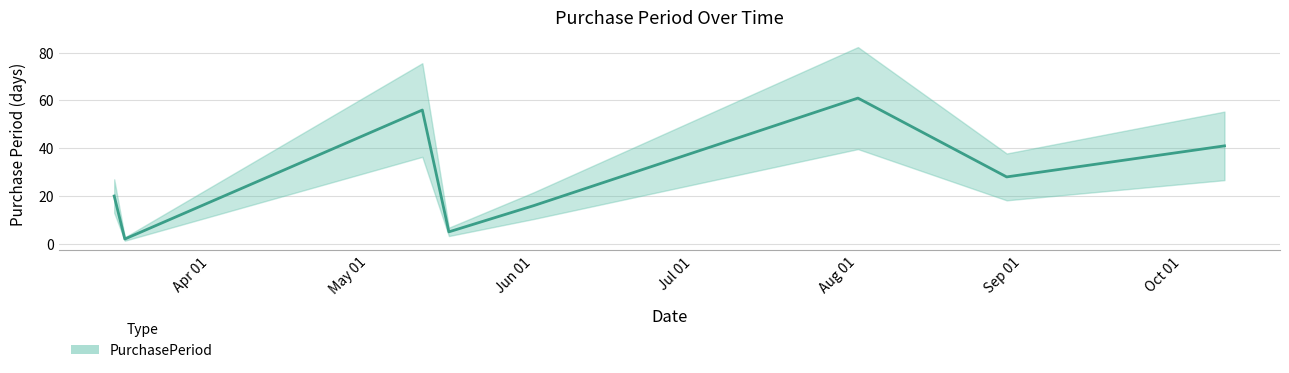

Does the chart display data point markers on the line(s)?

No